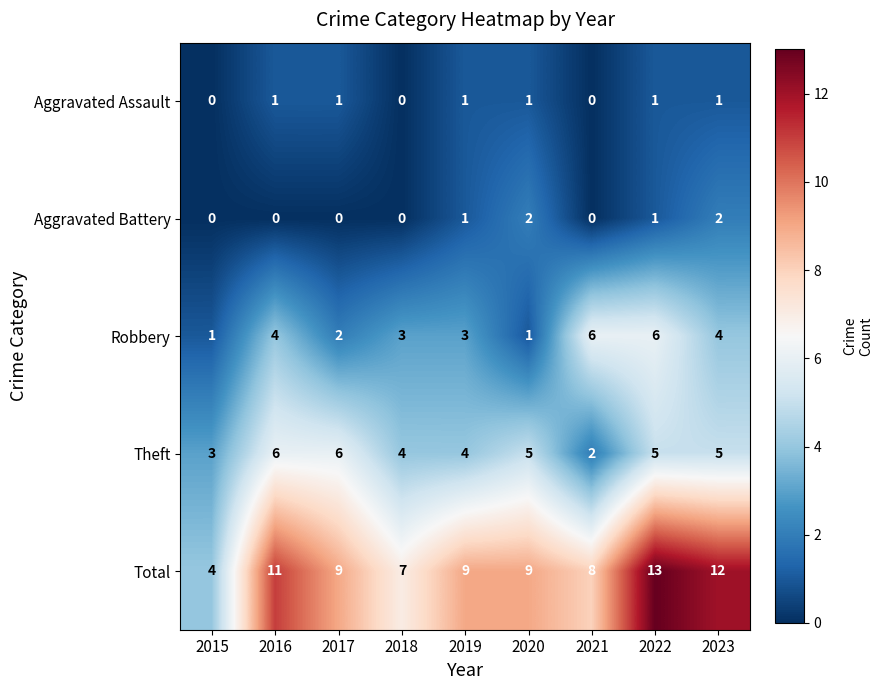

What is the maximum value shown in the chart?

13